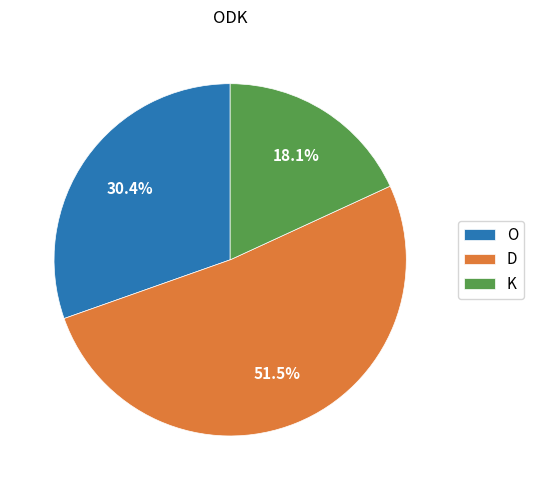

What is the smallest slice in the pie chart?

K